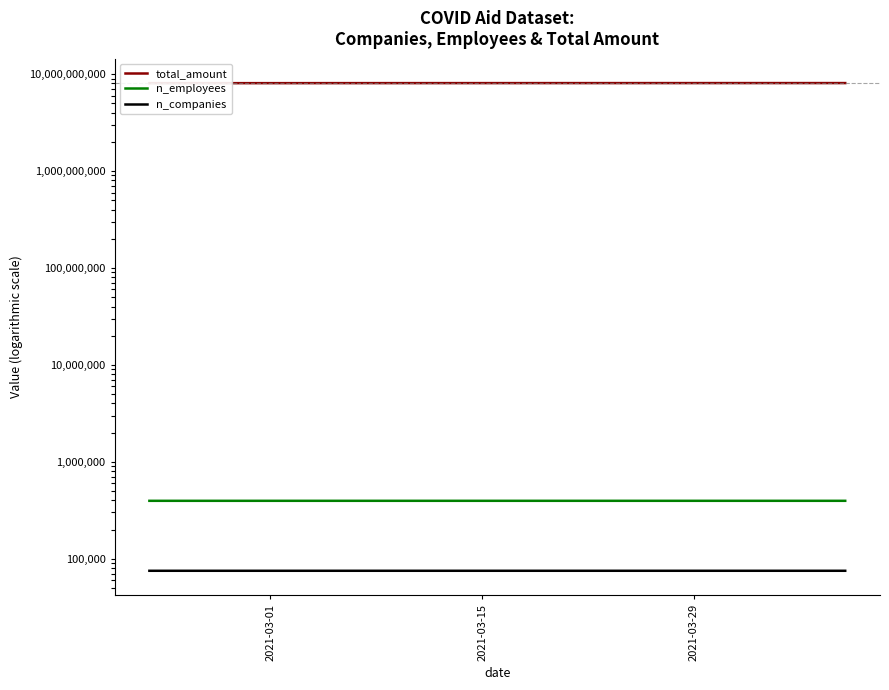

What is the difference between the second highest and second lowest values in the n_employees series?

16